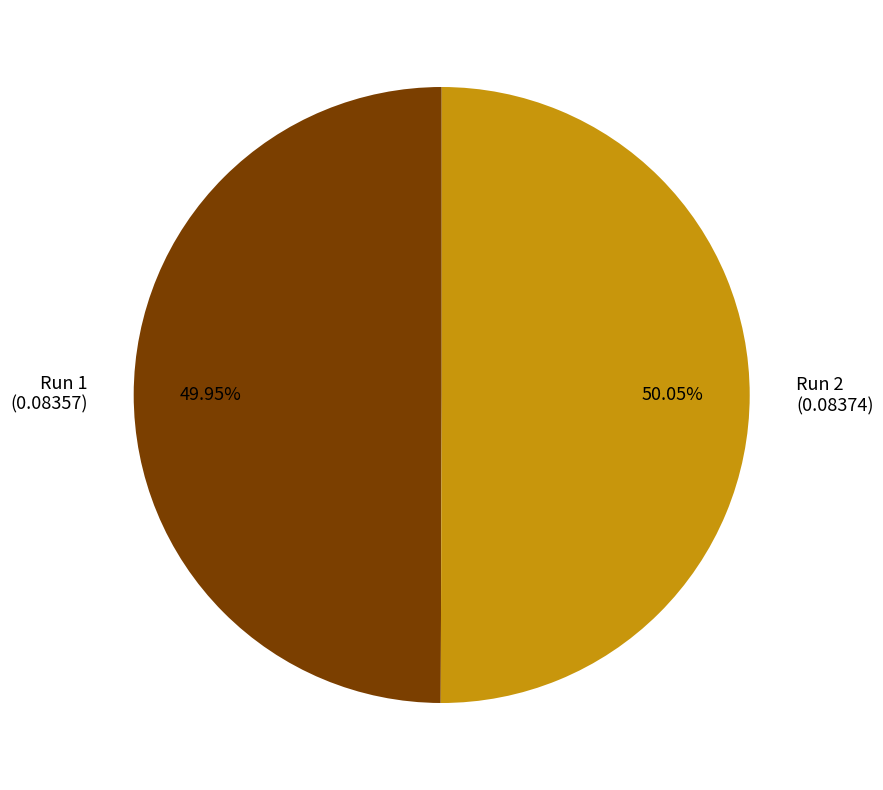

Do Run 1 and Run 2 together represent more than half of the pie?

Yes